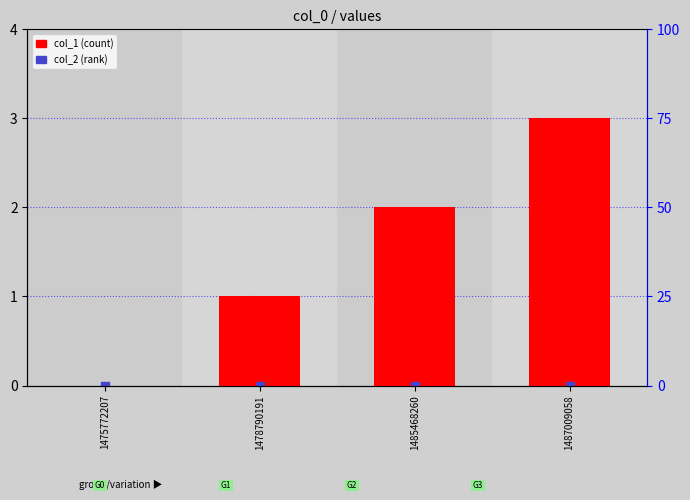

Is the value of col_1 at 1478790191 greater than the value of col_2 at 1478790191?

Yes